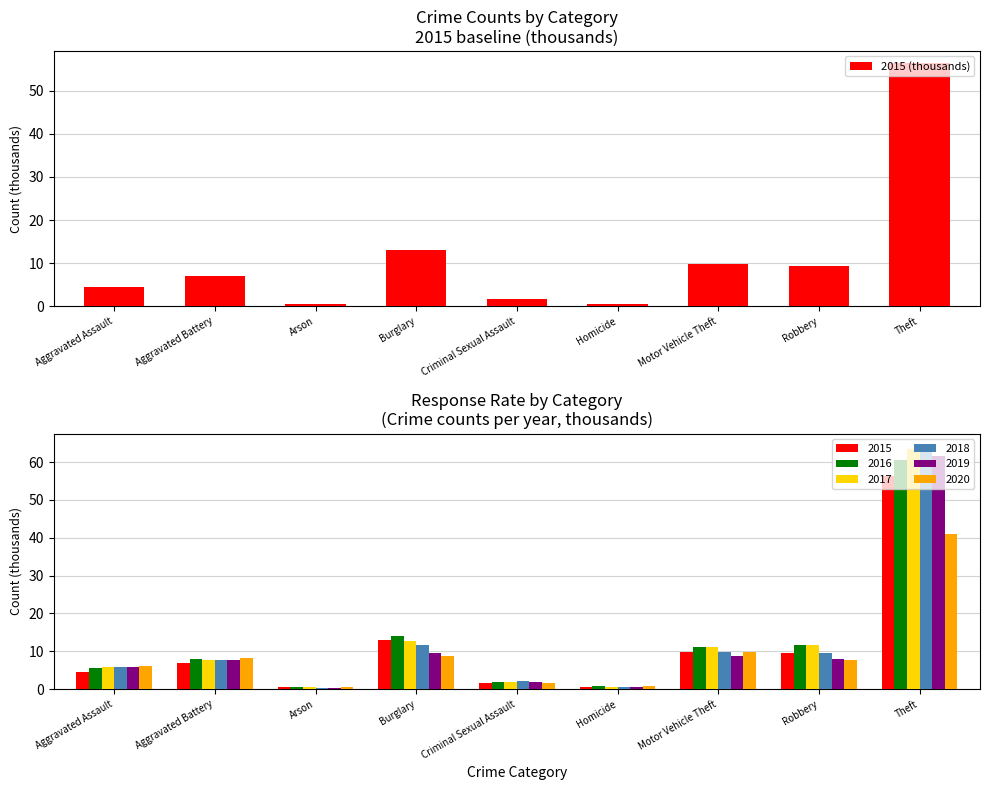

What is the change in value from Burglary to Theft?

+43.5